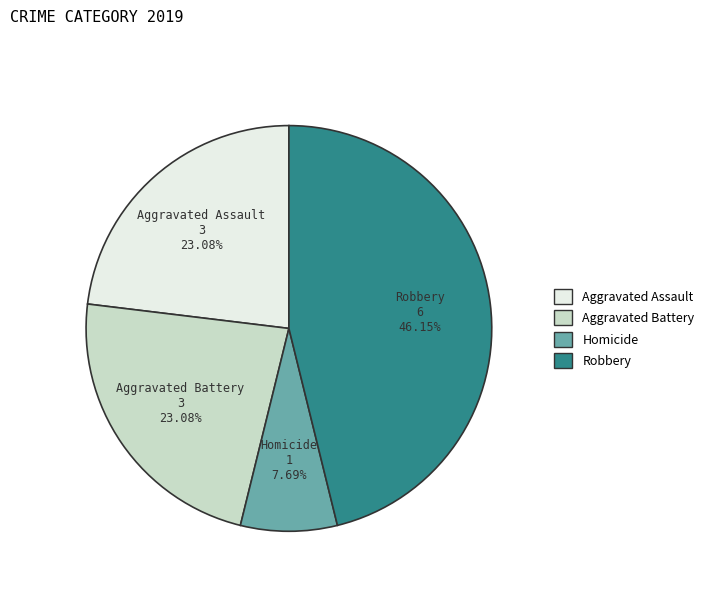

Does any single category account for the majority?

No